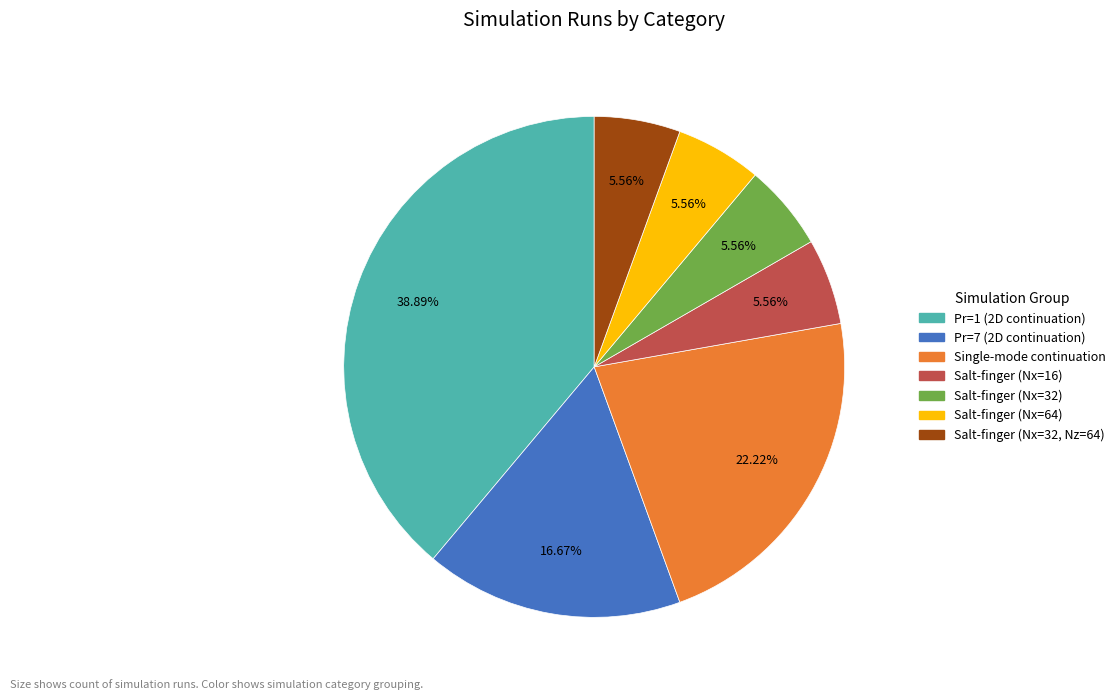

What is the largest slice in the pie chart?

Pr=1 (2D continuation)